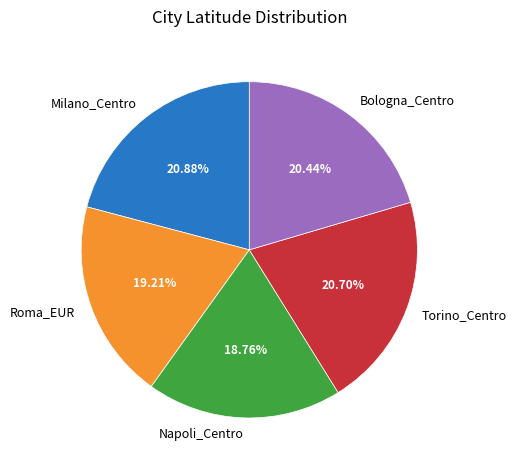

What is the ratio of the value at Torino_Centro to the value at Roma_EUR?

1.1